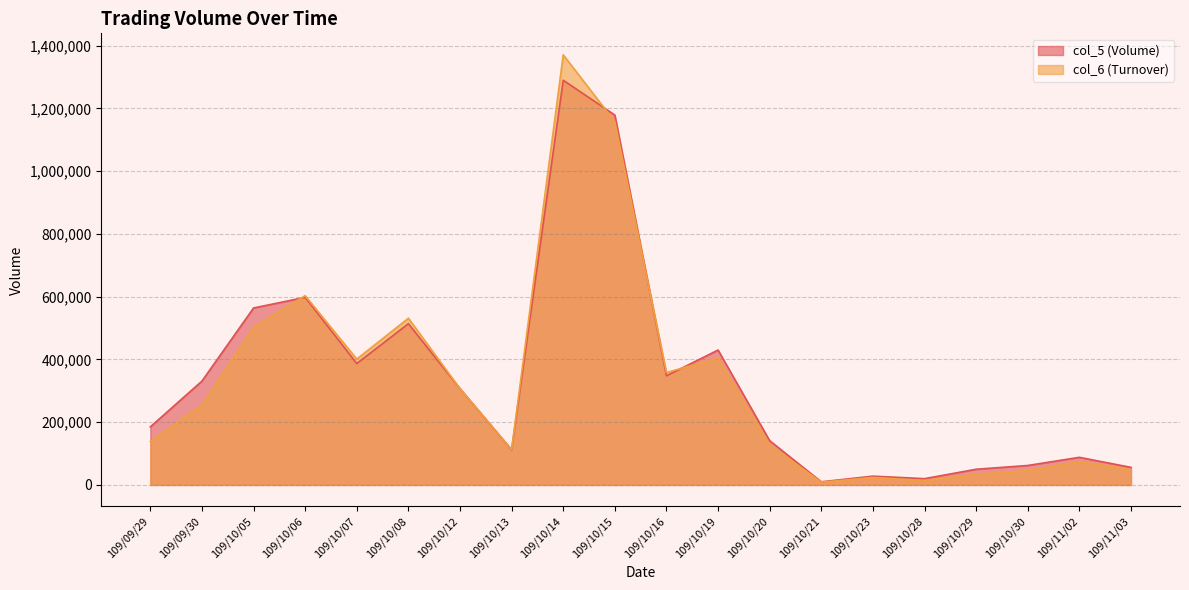

Which label corresponds to the smallest value in the chart?

109/10/21